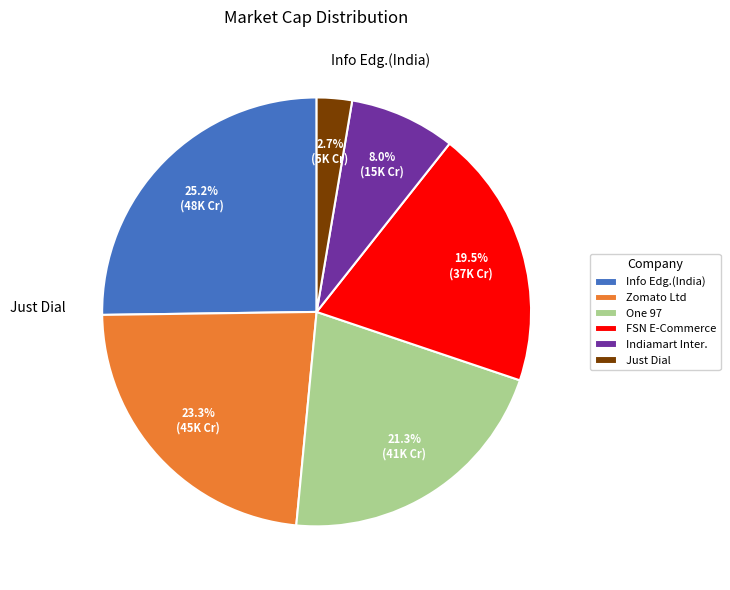

To the nearest percent, what portion does Zomato Ltd represent?

23%